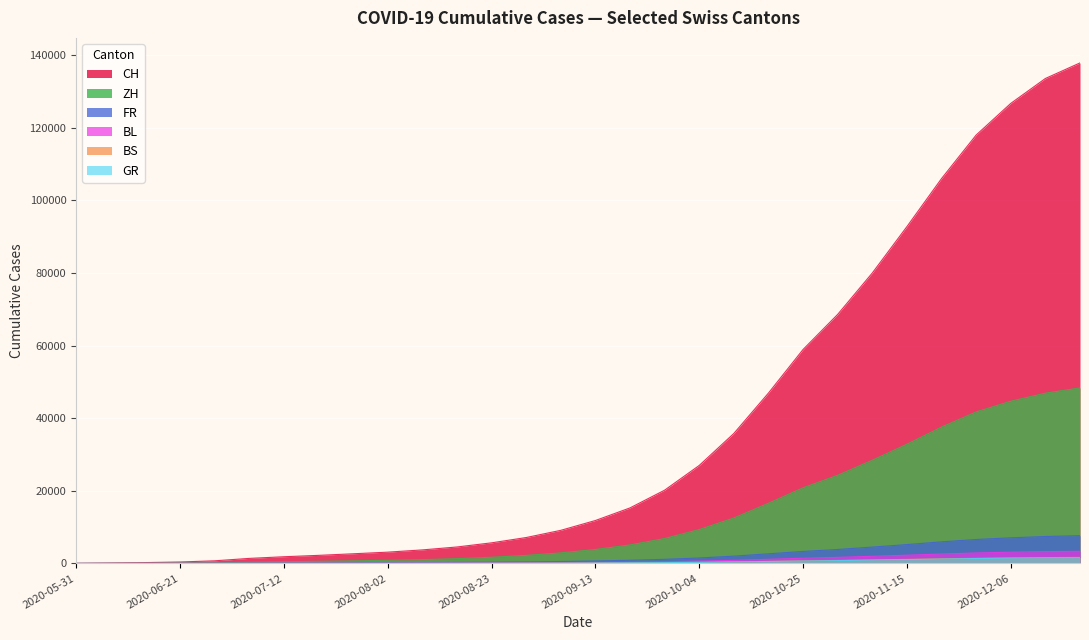

Which has a higher value, 2020-07-05 or 2020-10-04?

2020-10-04